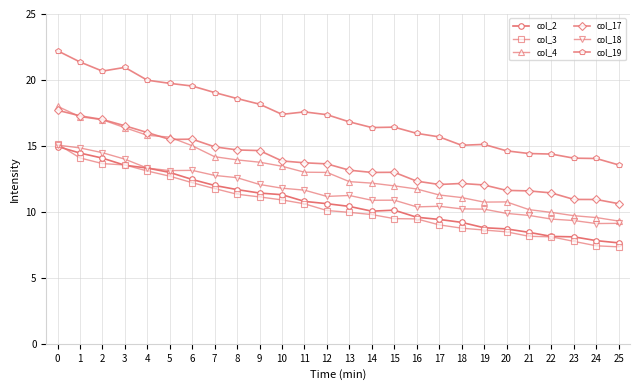

What is the difference between the highest and lowest values at 8?

7.3